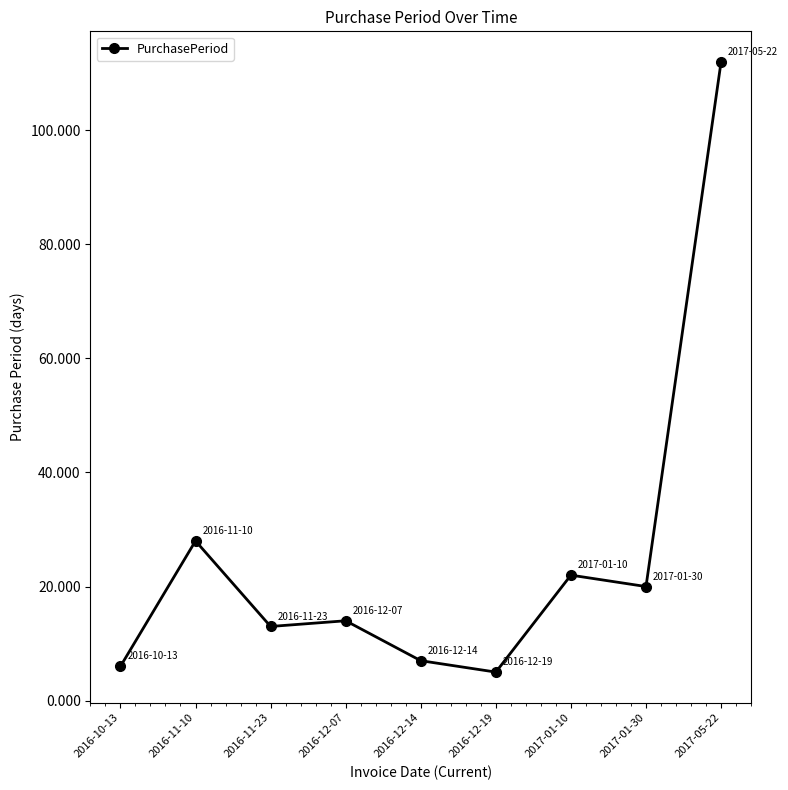

What is the sum of the values at 2016-12-07 and 2016-11-23?

27